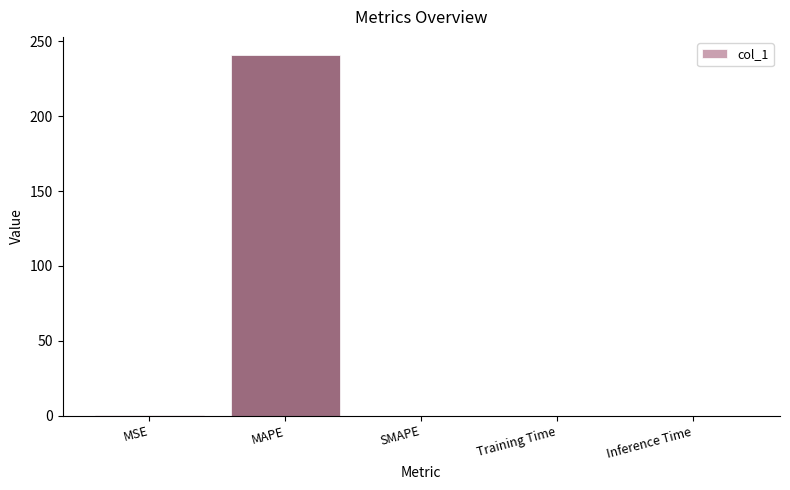

Are the bars horizontal?

No